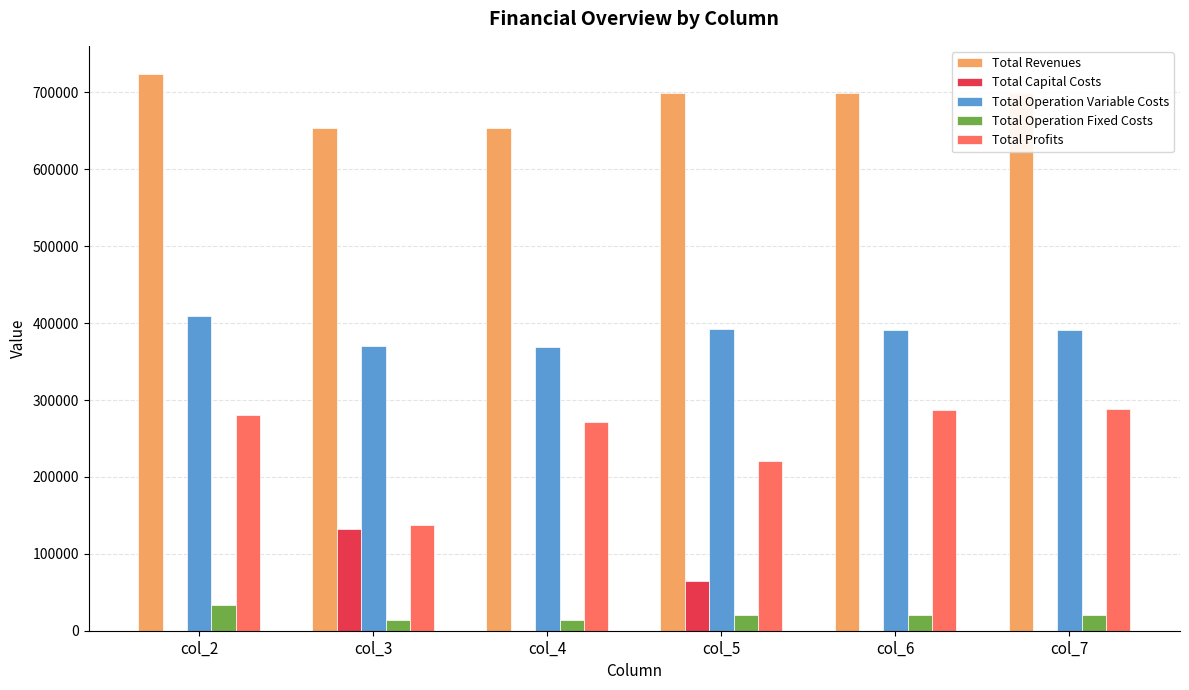

What is the highest value of the Total Operation Variable Costs series?

409542.0